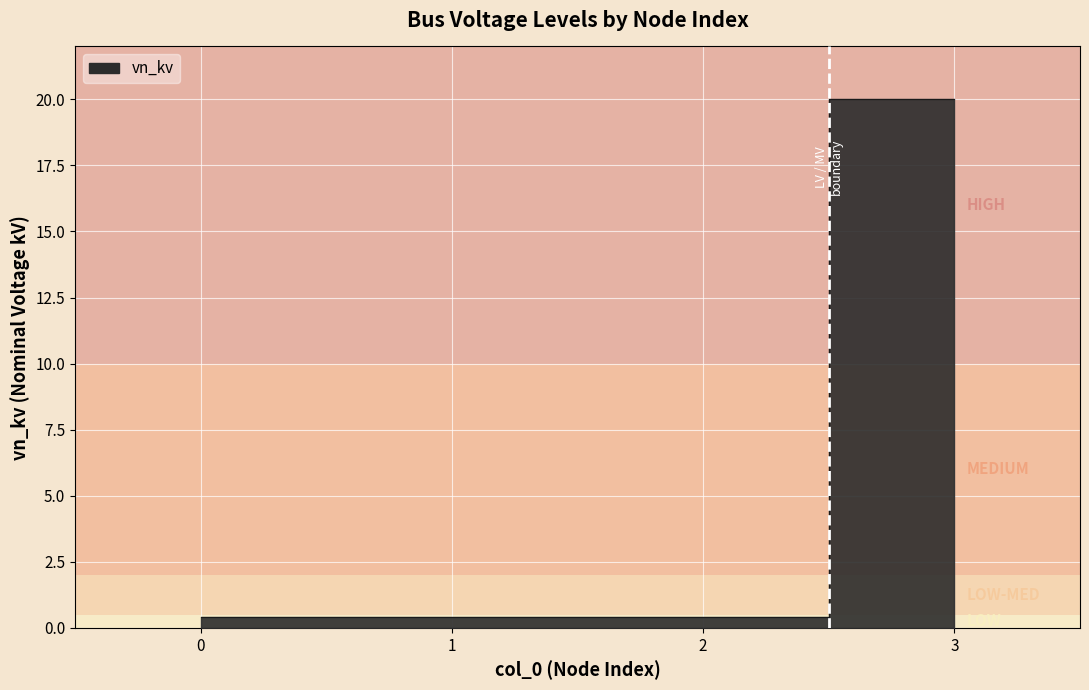

Which category has the highest value across all series?

3